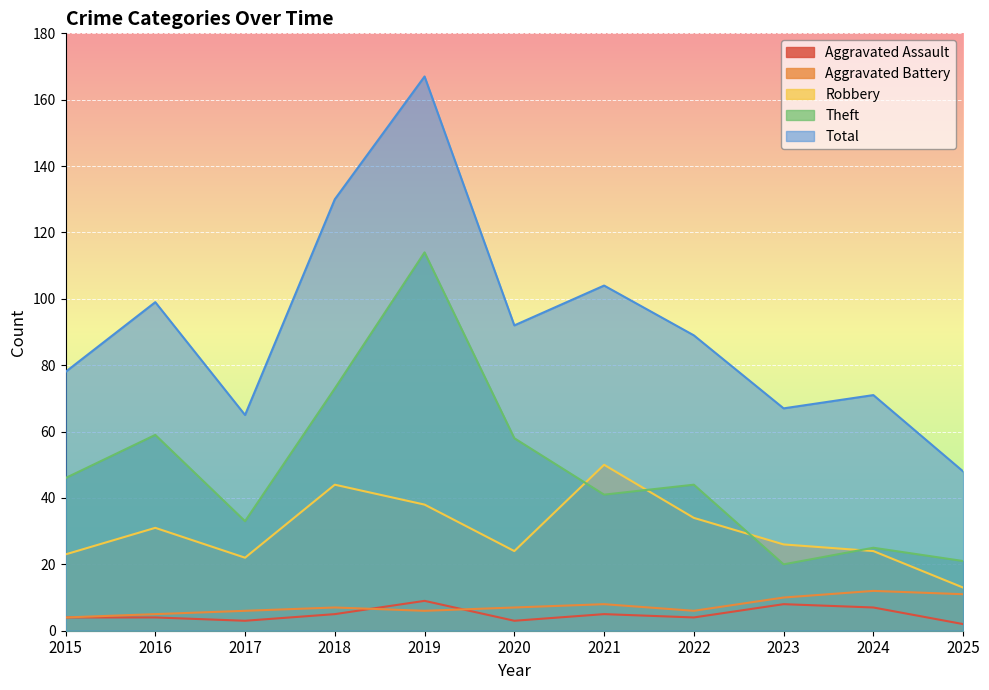

Where does the Theft series first go above 44?

2015